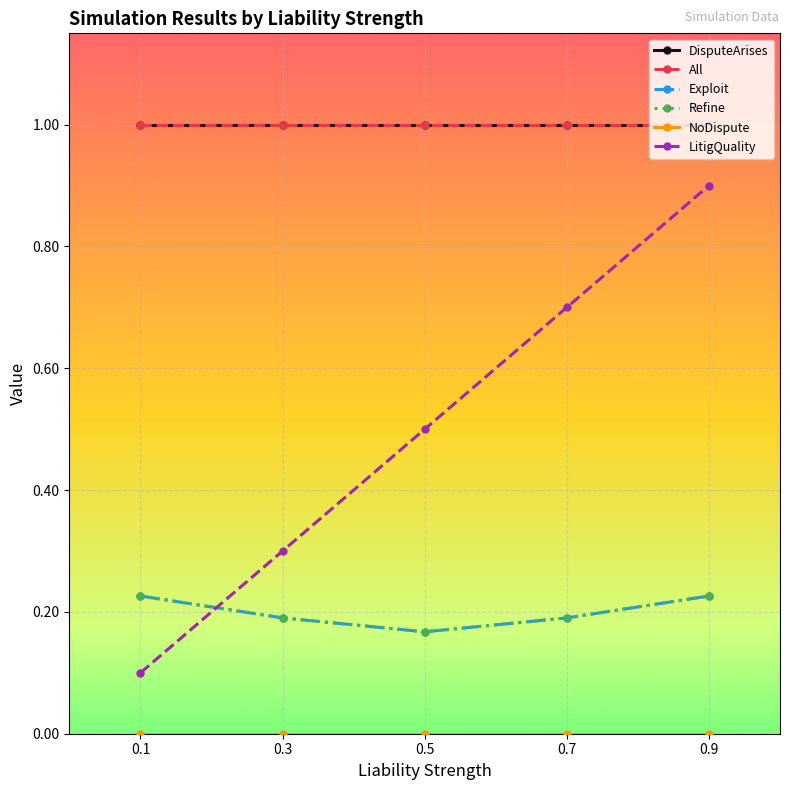

Between 0.1 and 0.3, which is larger?

0.1